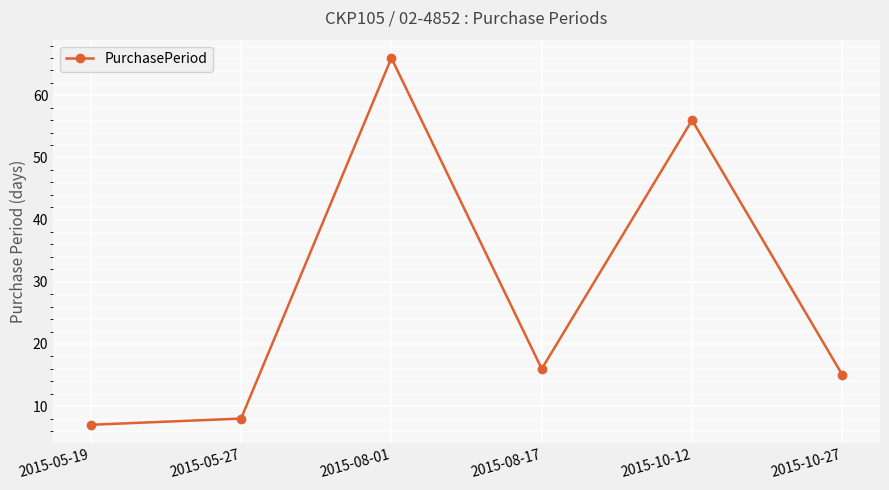

How many distinct data groups are displayed?

1